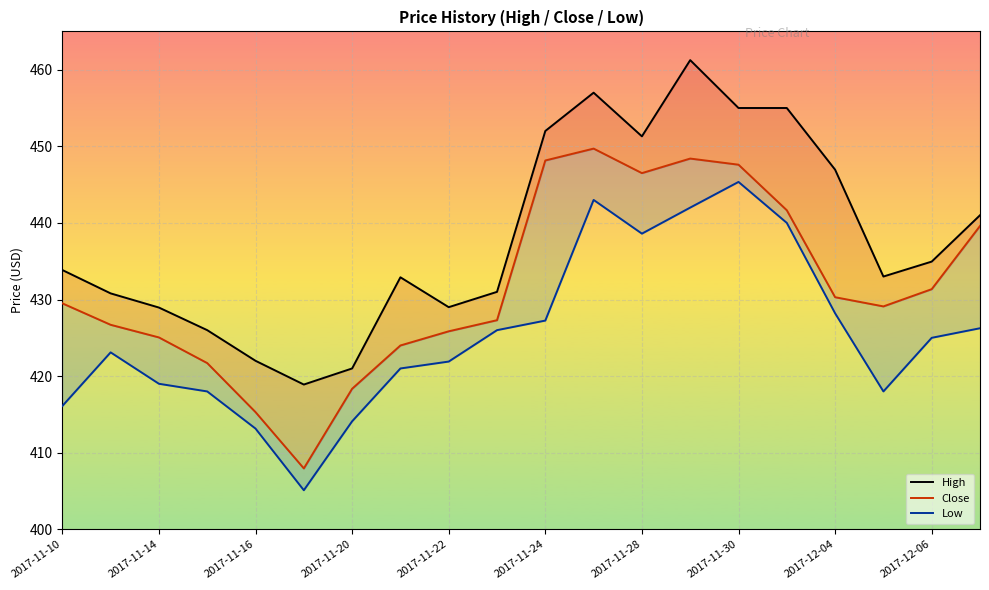

How many interior local peaks does the High series have?

3